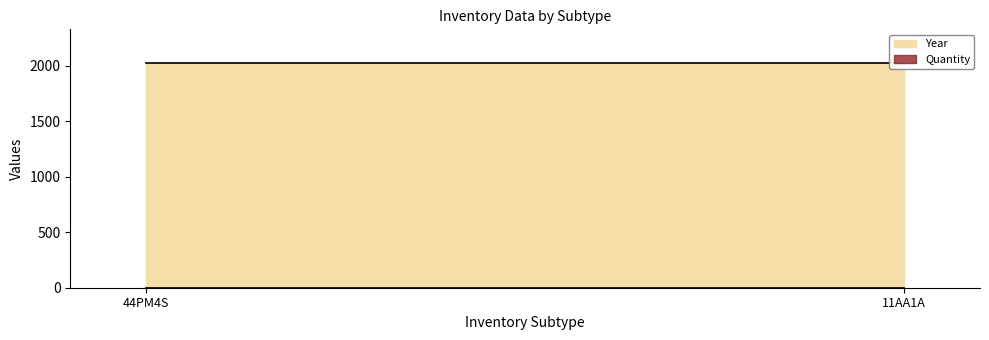

Is it true that Year equals 2023 at 11AA1A?

True